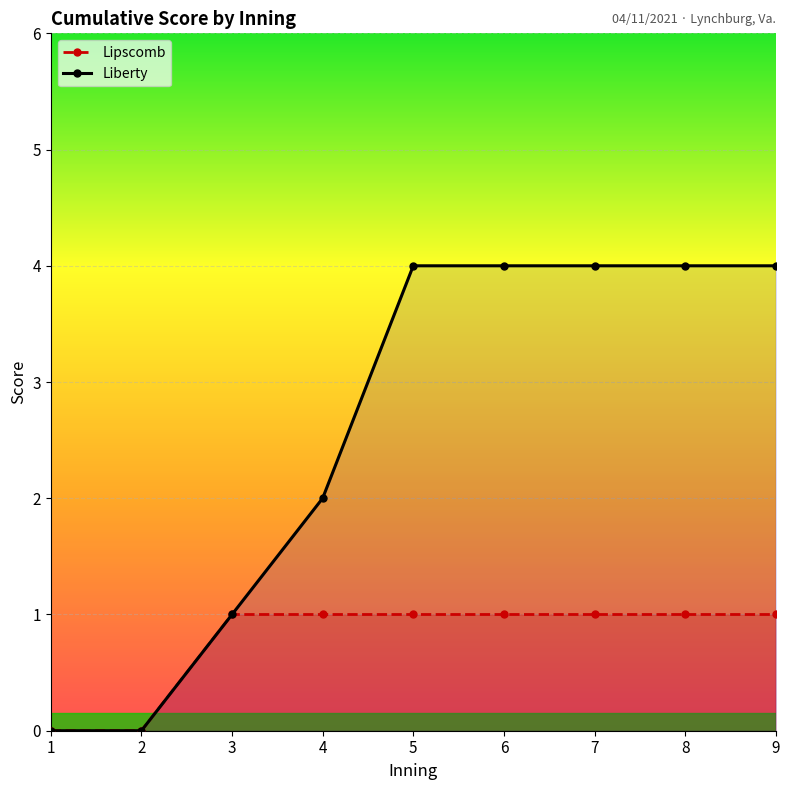

What is the value of the Lipscomb point at the 6th from the left?

1